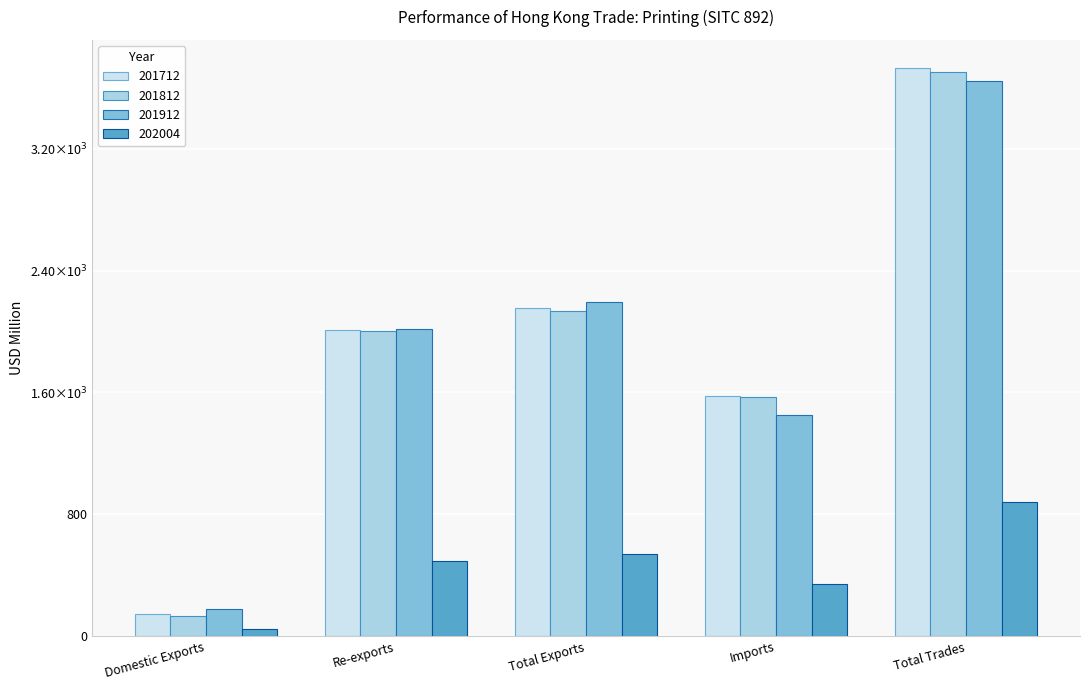

Is the value of 202004 at Total Trades greater than the value of 201912 at Re-exports?

No